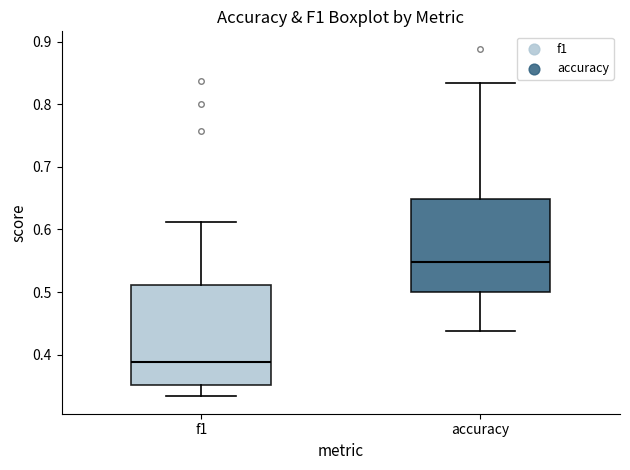

Reading left to right, transcribe this box plot: for each box, give where its median line is, the range the box spans, and where its two whiskers end, as read against the y-axis. The values are not printed on the chart, so give them approximately, as read against the axis.

f1: median 0.39, box 0.35 to 0.51, whiskers 0.33 to 0.61
accuracy: median 0.55, box 0.50 to 0.65, whiskers 0.44 to 0.83